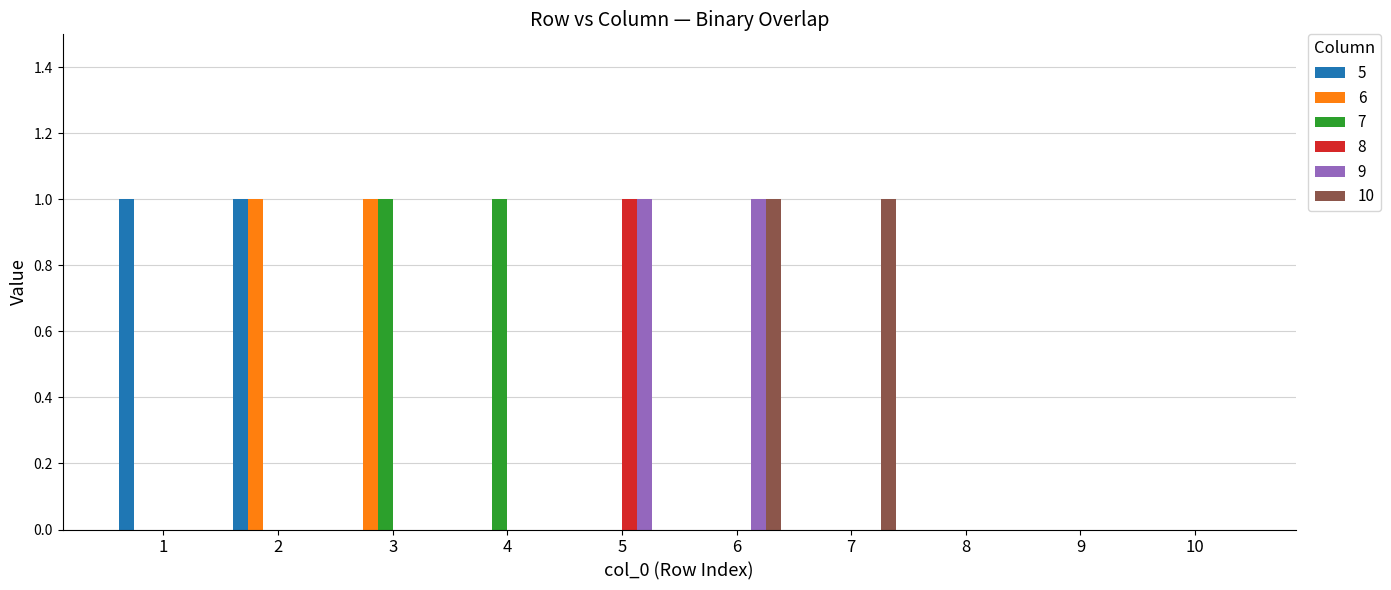

What is the maximum value for 6?

1